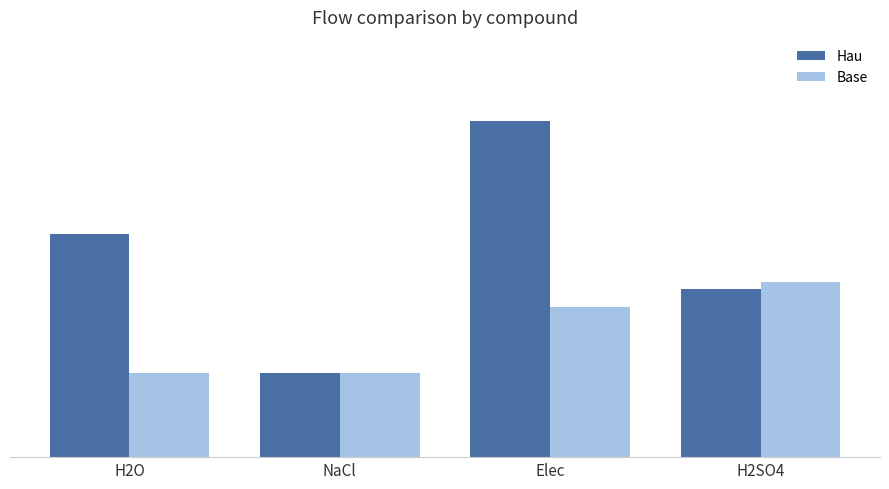

True or false: Base has a value of 2.1 at H2SO4.

True